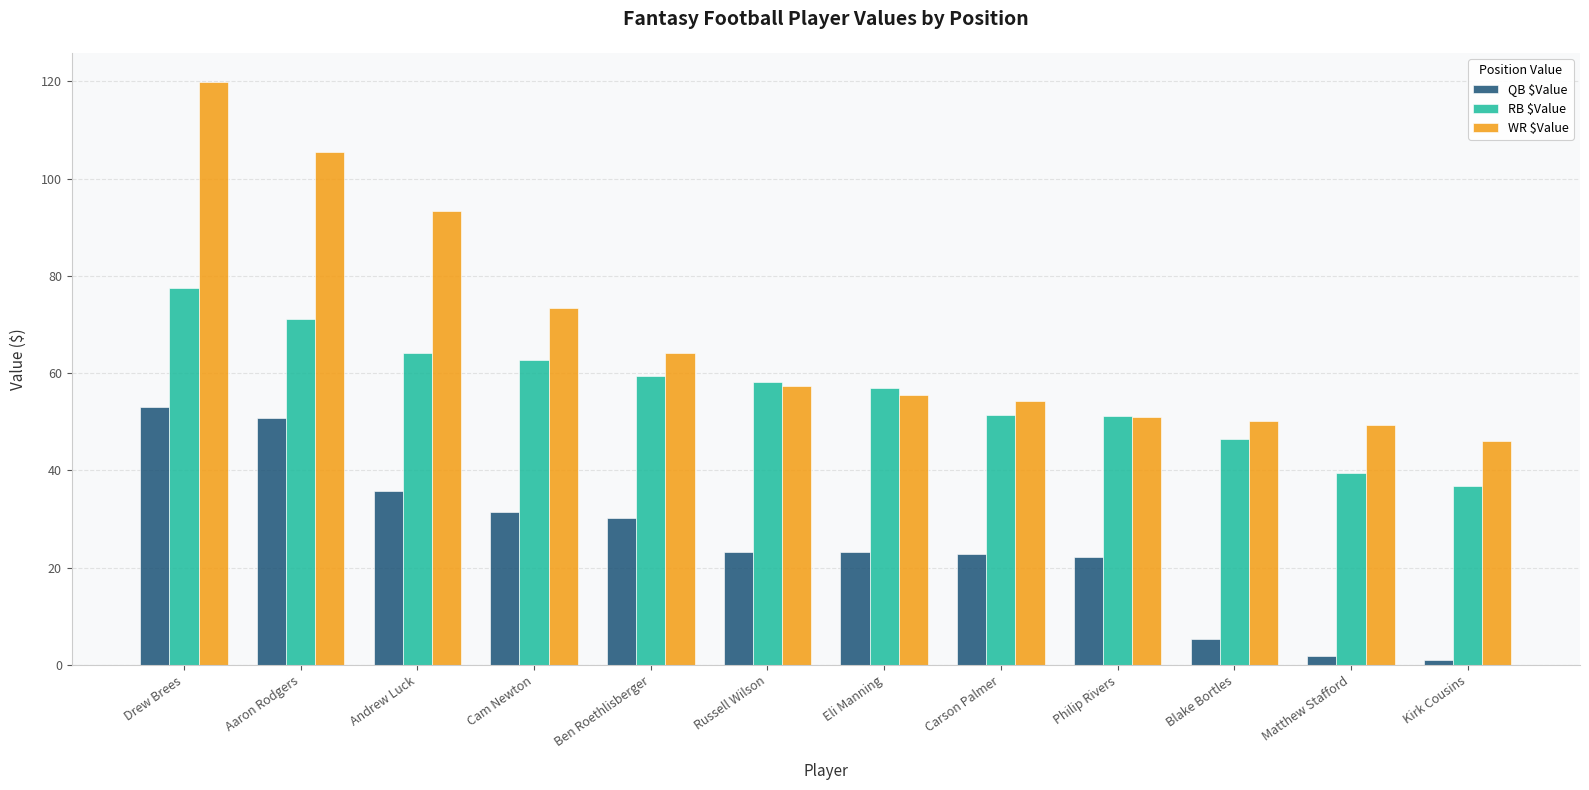

Which series has the largest range (max minus min)?

WR $Value